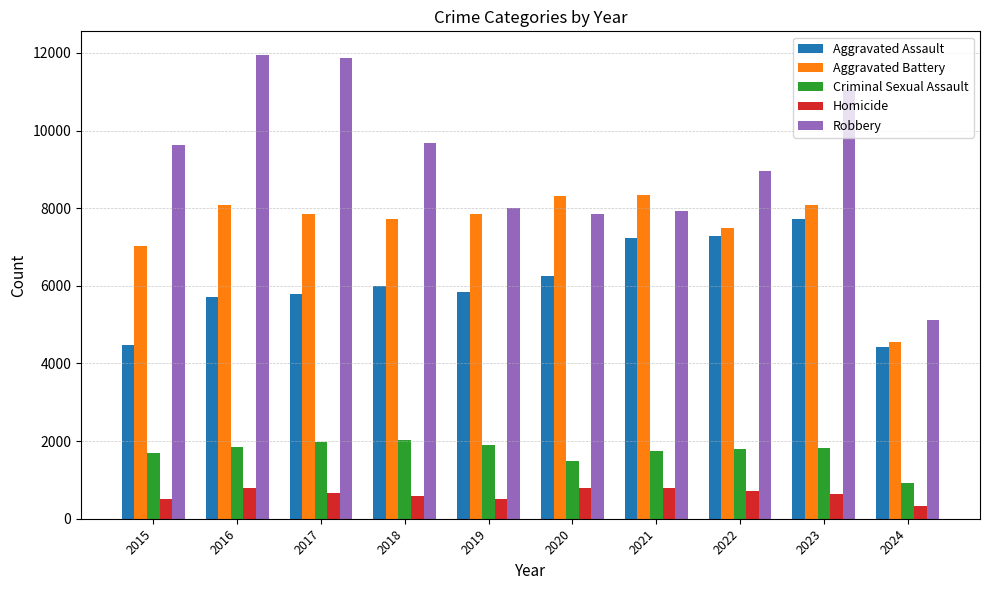

At 2017, list the series in order from smallest to largest.

Homicide, Criminal Sexual Assault, Aggravated Assault, Aggravated Battery, Robbery